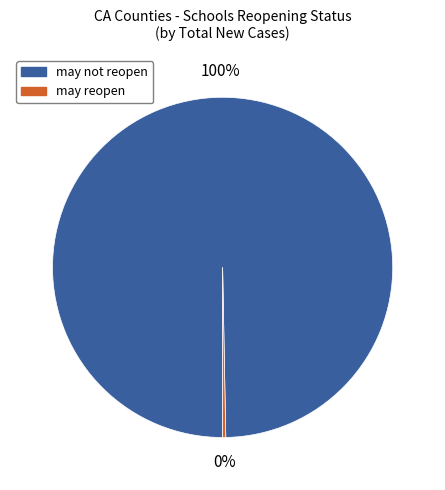

Between may not reopen and may reopen, which is larger?

may not reopen